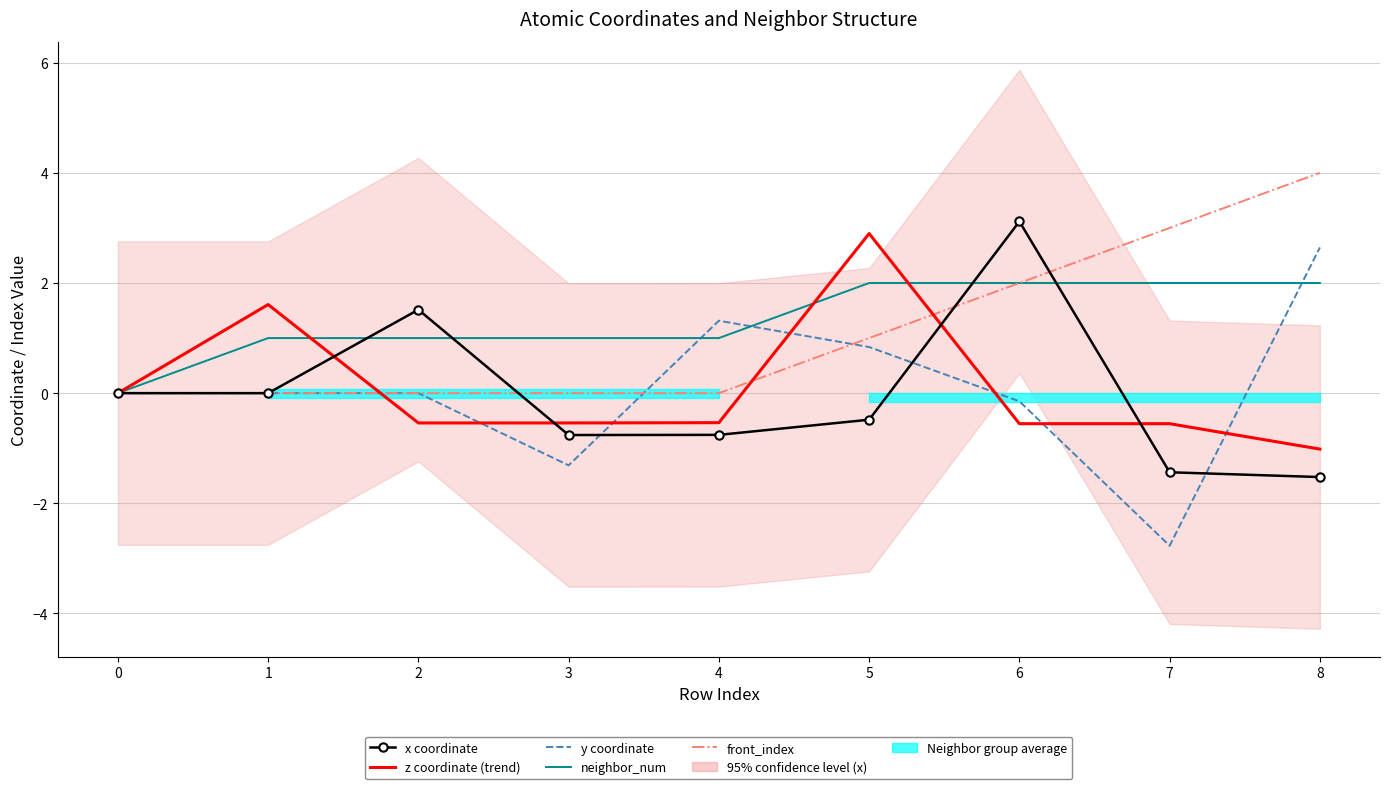

How many lines are shown in the chart?

5